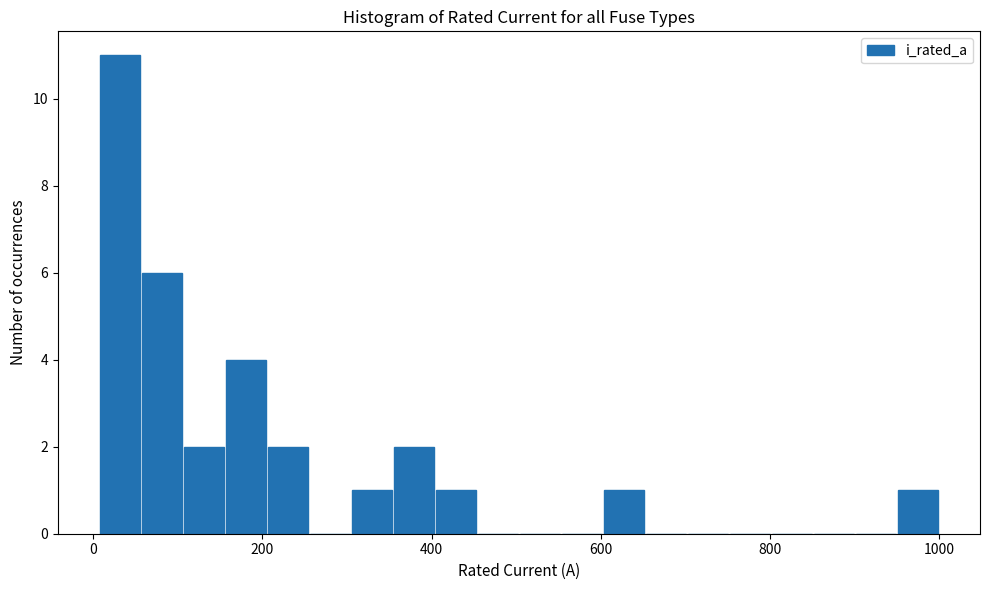

Around what value on the x-axis is the tallest bar? Give the approximate position of its centre, as read against the axis.

40